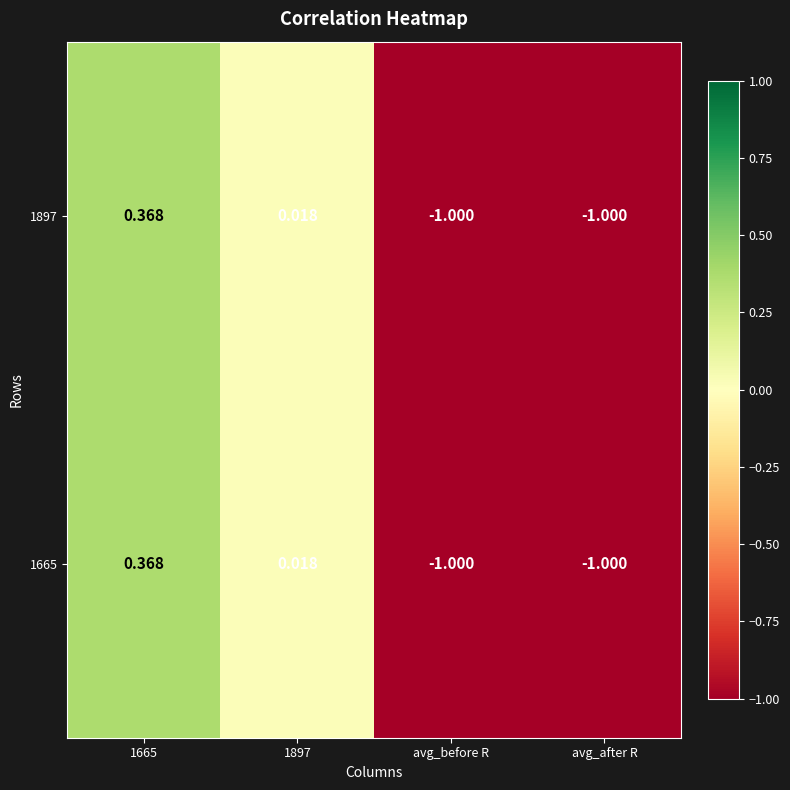

How many values in the 1897 series exceed 0?

2